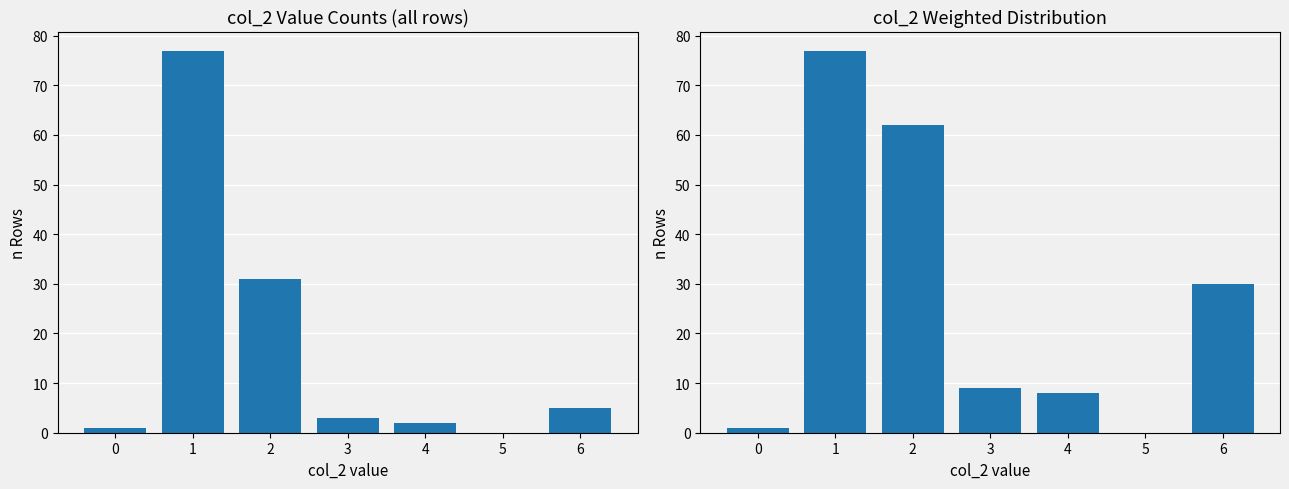

Which series has the largest total across all categories?

col_2 weighted